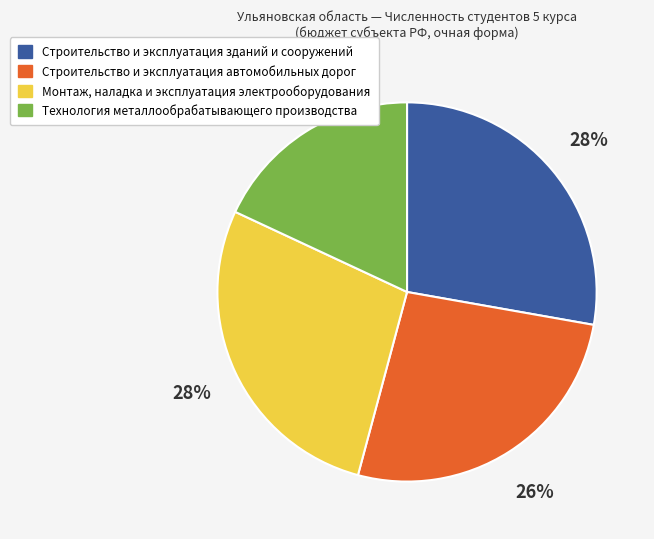

Is there a majority slice in this chart?

No